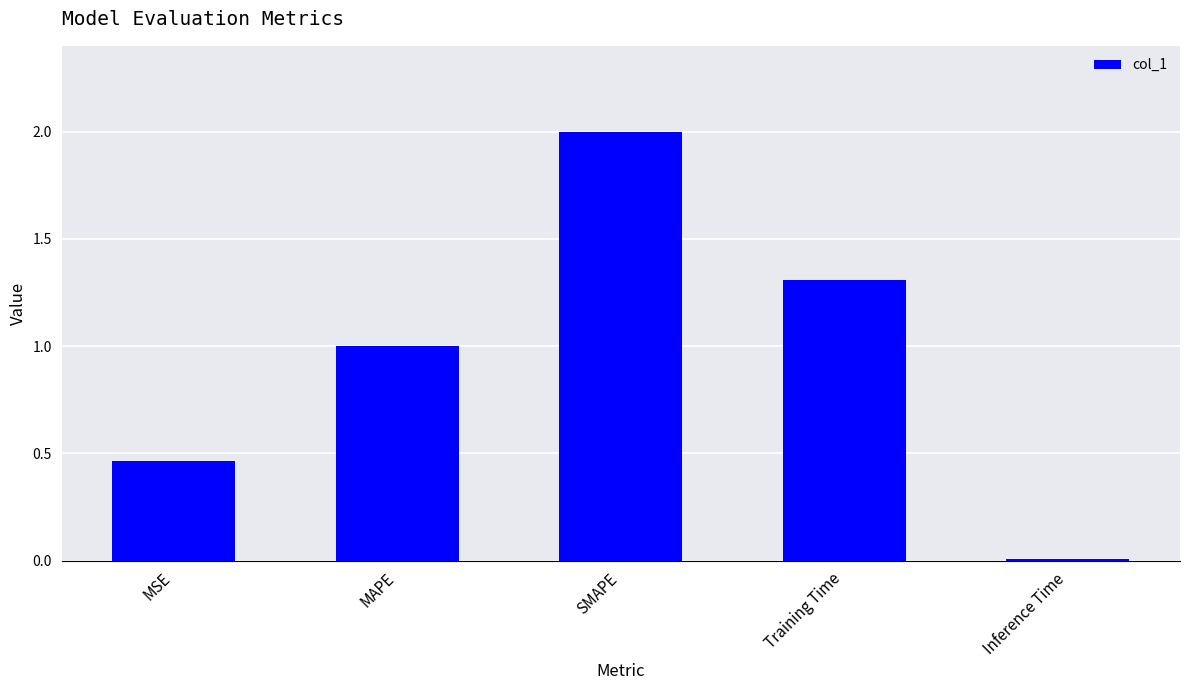

What is the greatest value displayed?

2.0